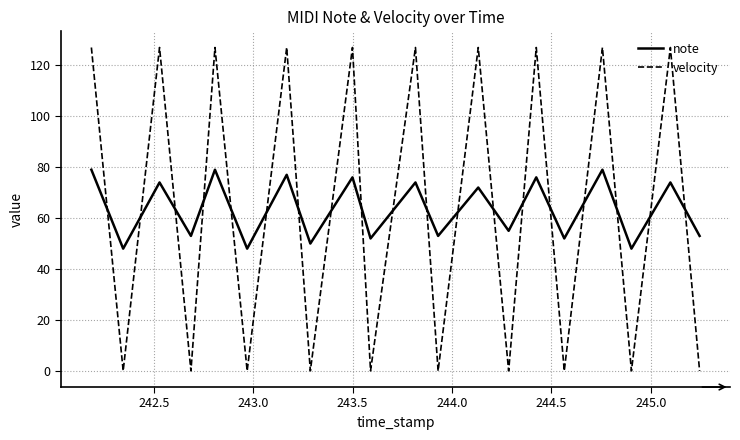

Rank the series by their maximum value, from highest to lowest.

velocity, note